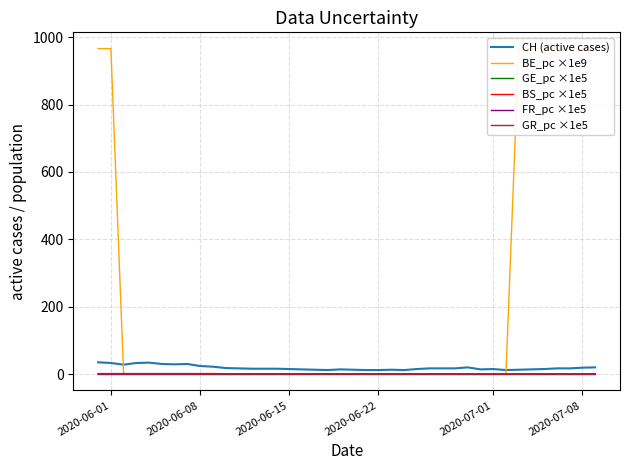

At which label does BS_pc ×1e5 first exceed 1?

2020-06-01